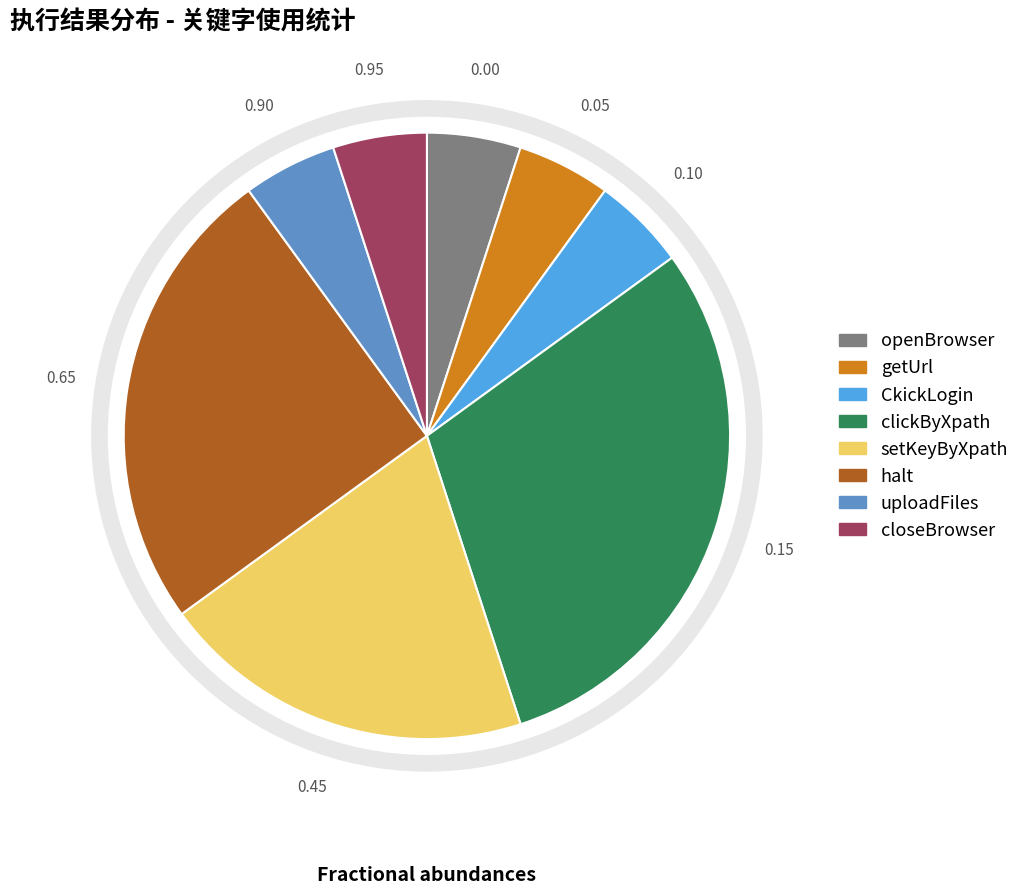

Which slice is the largest?

clickByXpath